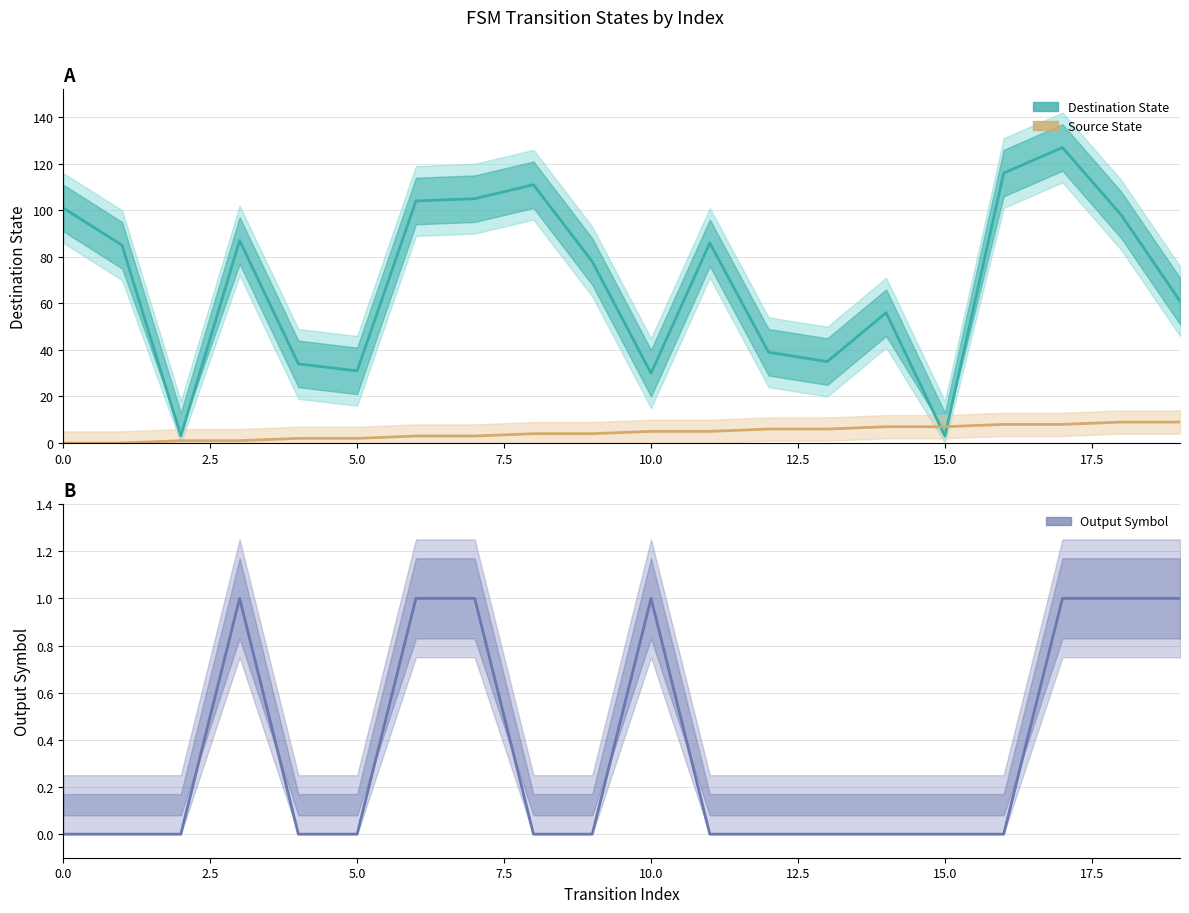

What is the label of the 14th point from the left?

13